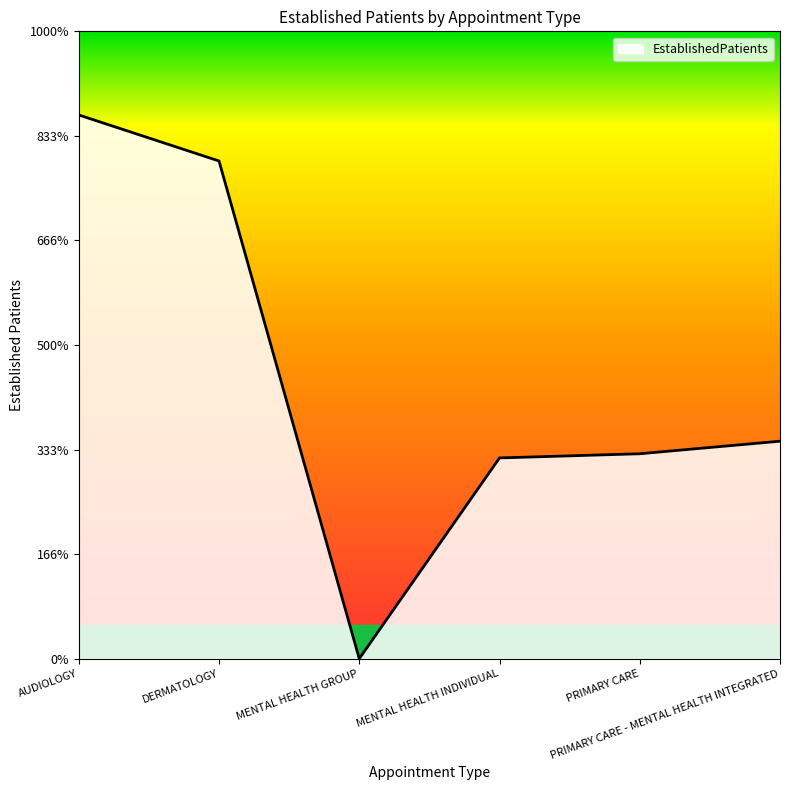

Between PRIMARY CARE and PRIMARY CARE - MENTAL HEALTH INTEGRATED, which is larger?

PRIMARY CARE - MENTAL HEALTH INTEGRATED